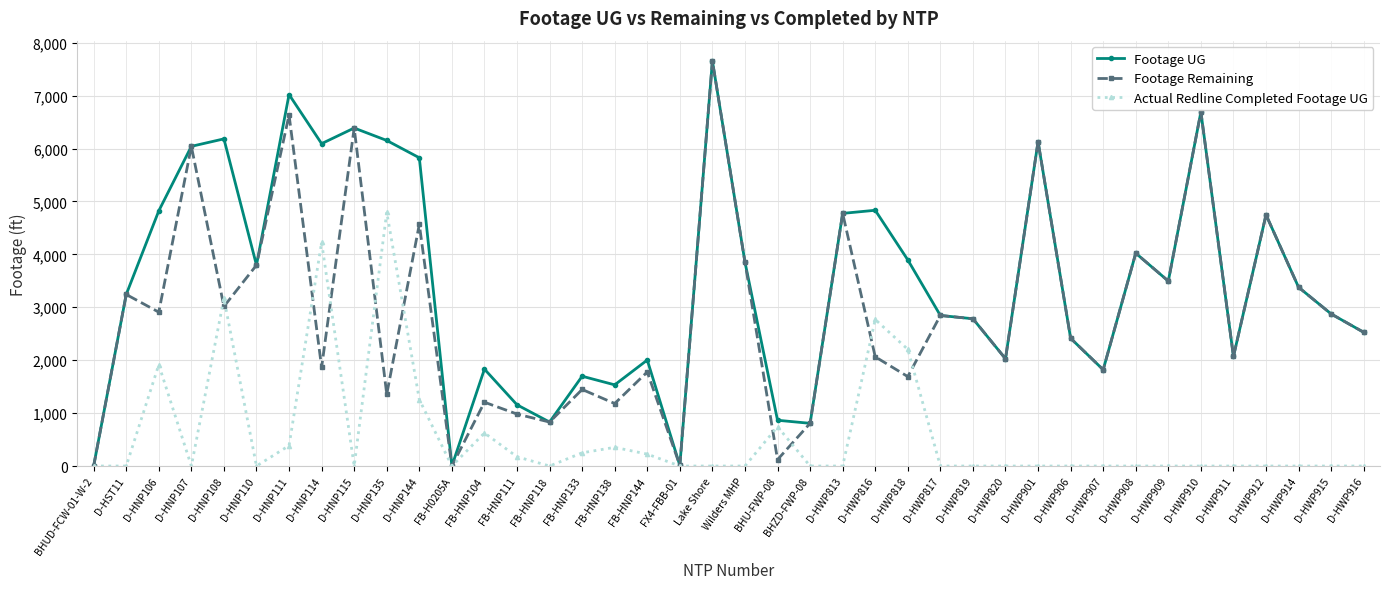

How many distinct data groups are displayed?

3